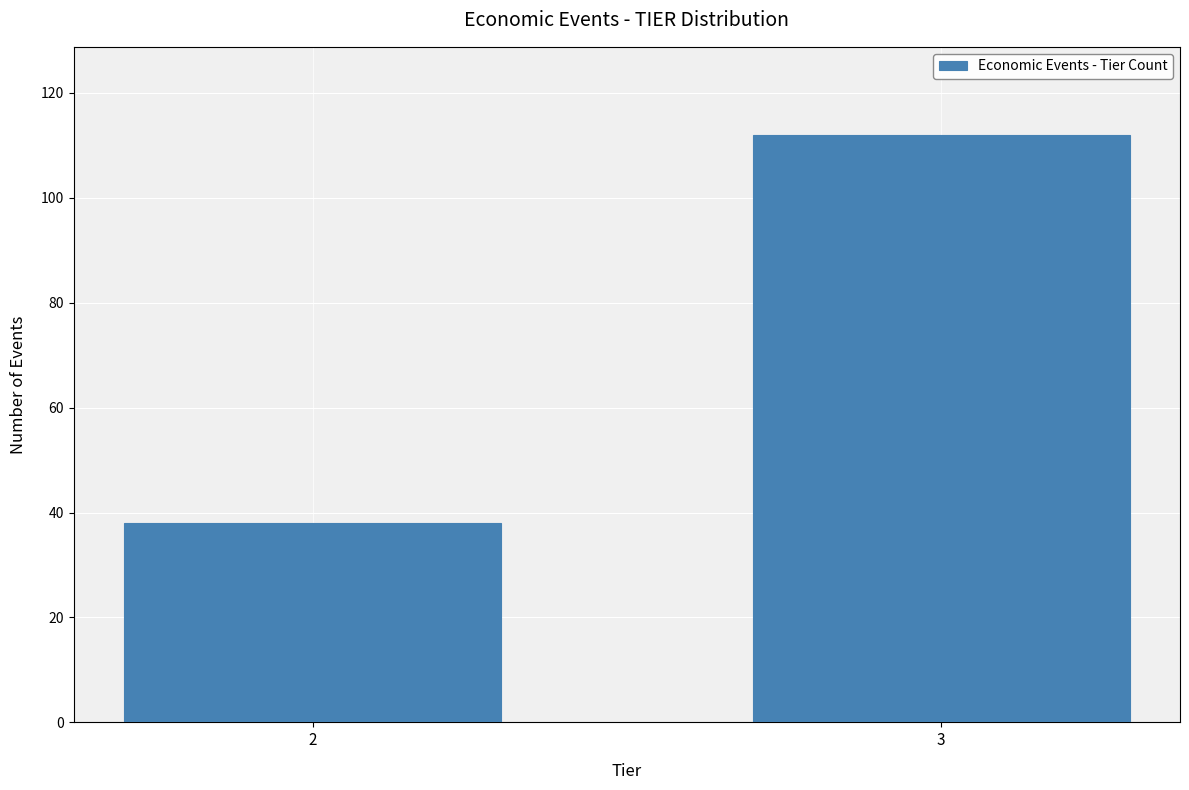

Reading left to right, extract all data points from this chart.

38	112